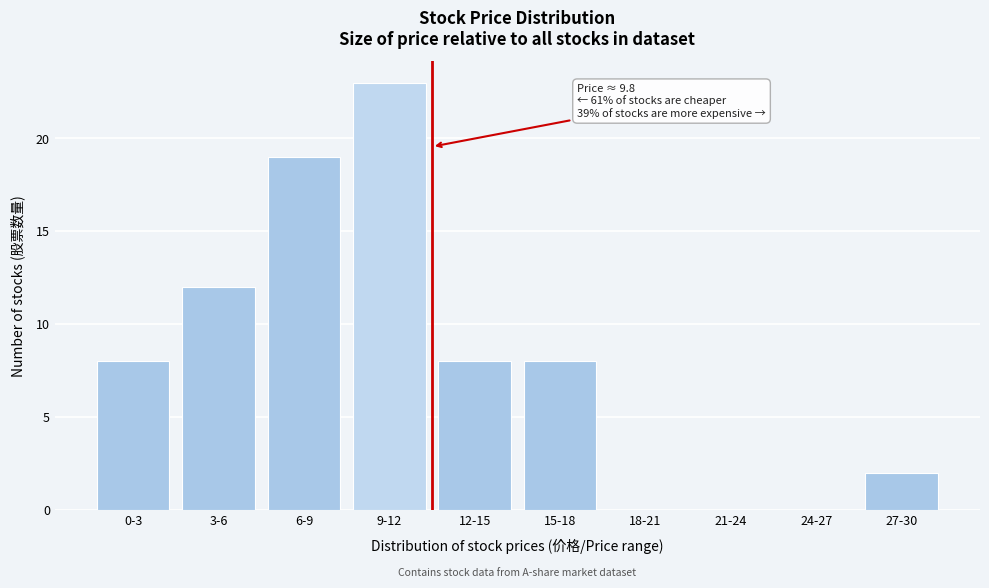

Reading left to right, list all the values displayed in this chart.

0-3=8	3-6=12	6-9=19	9-12=23	12-15=8	15-18=8	18-21=0	21-24=0	24-27=0	27-30=2